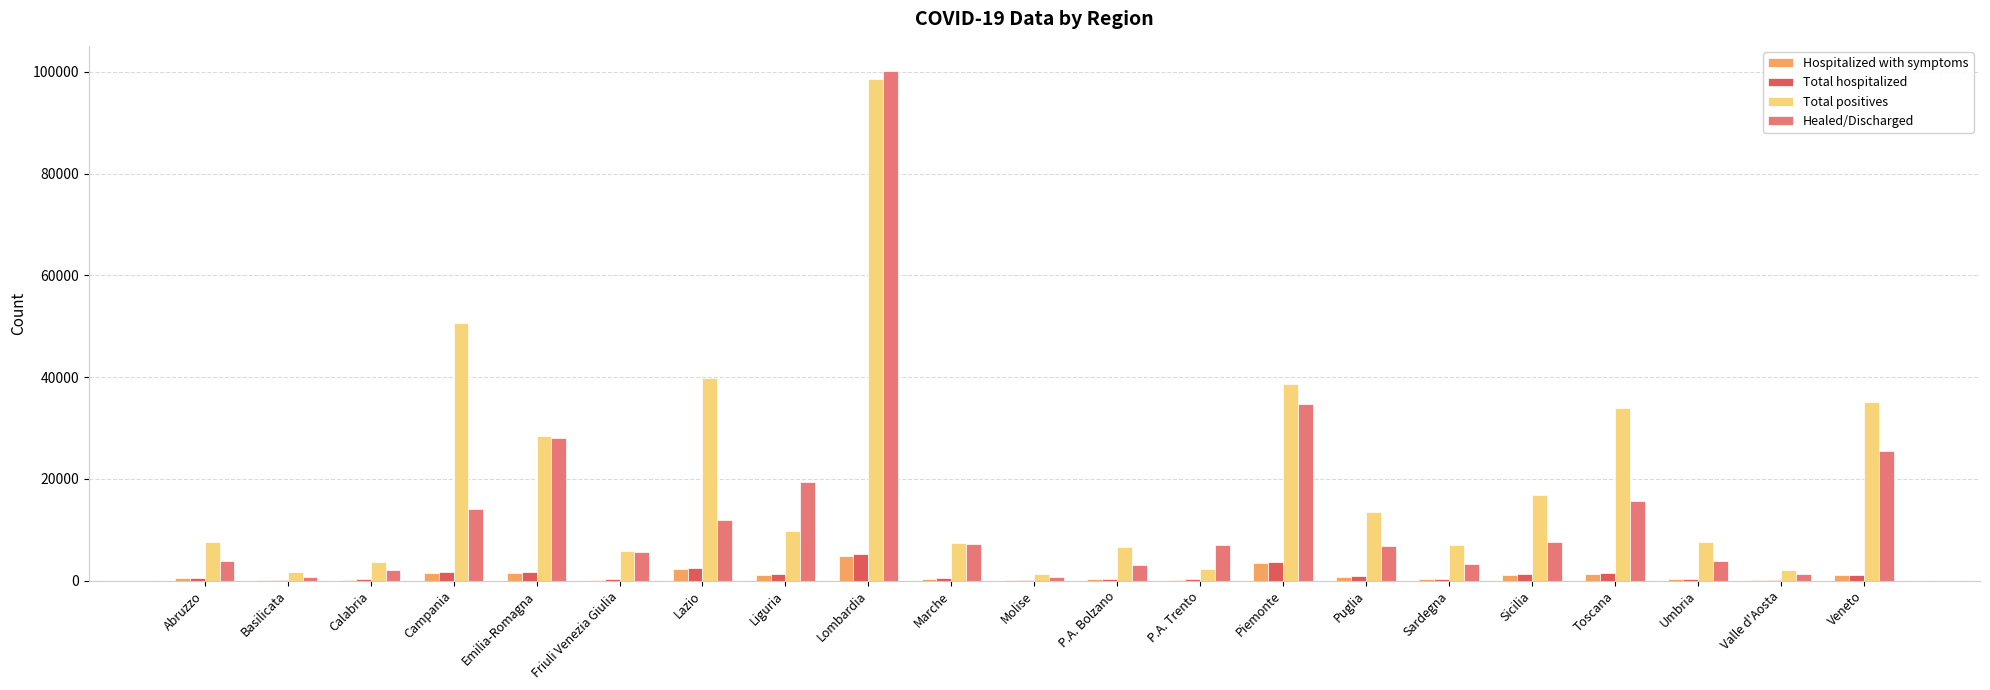

Which label corresponds to the largest value in the chart?

Lombardia